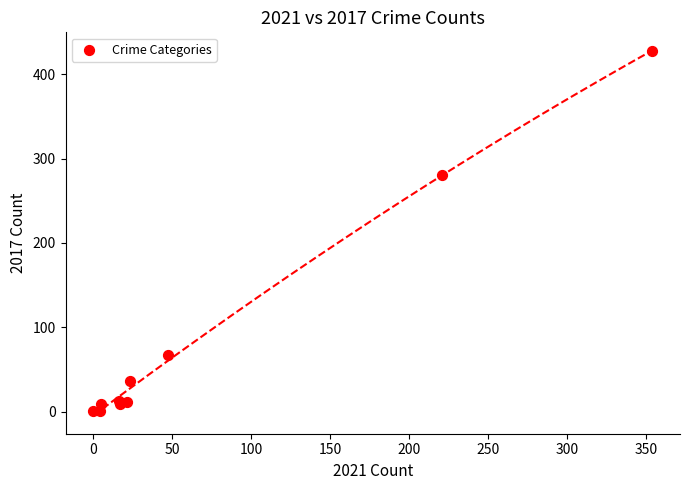

What Y value in the scatter plot is closest to 214?

280